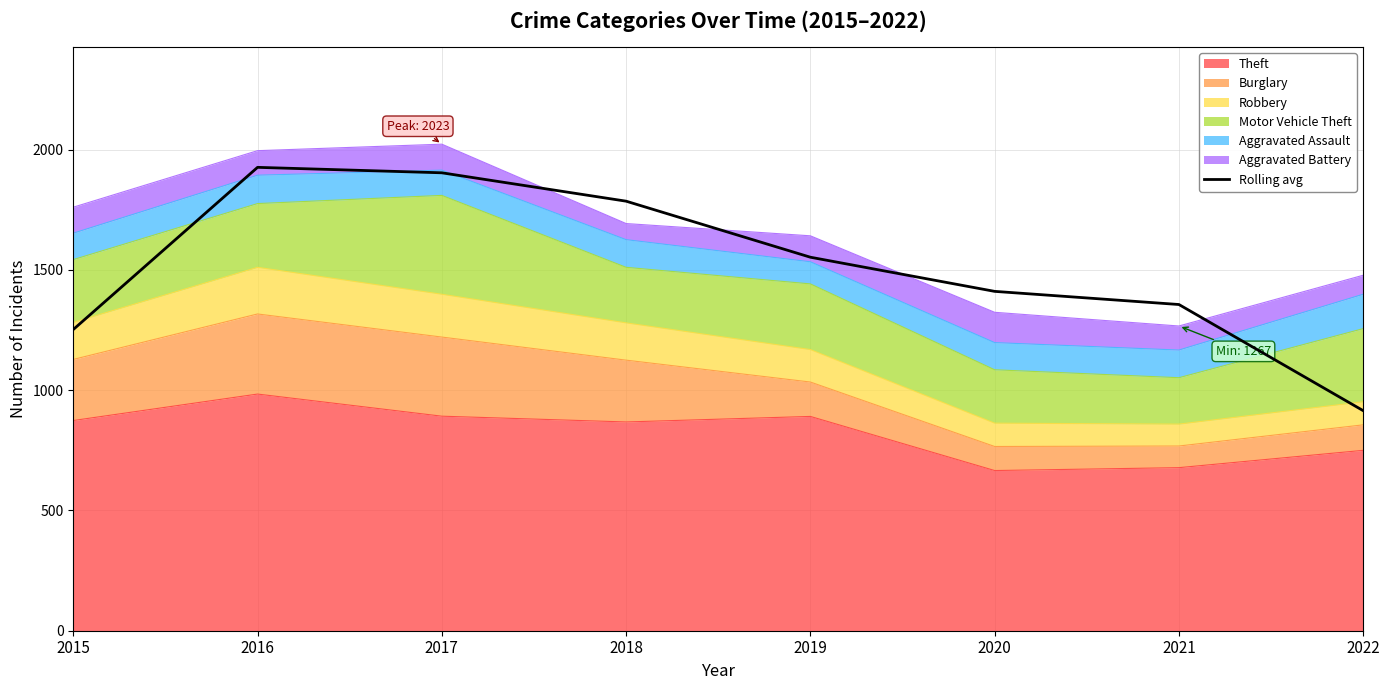

Count the number of categories in the chart.

8